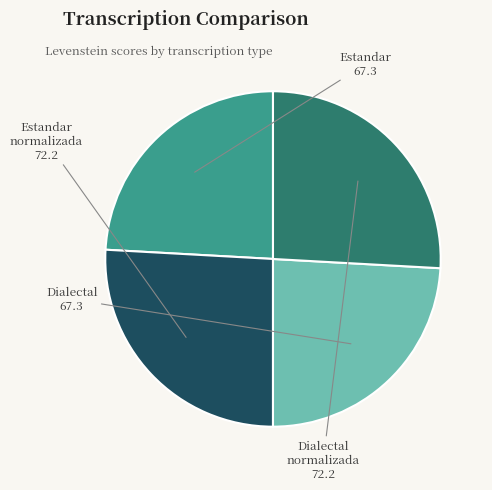

Does any single category account for the majority?

No